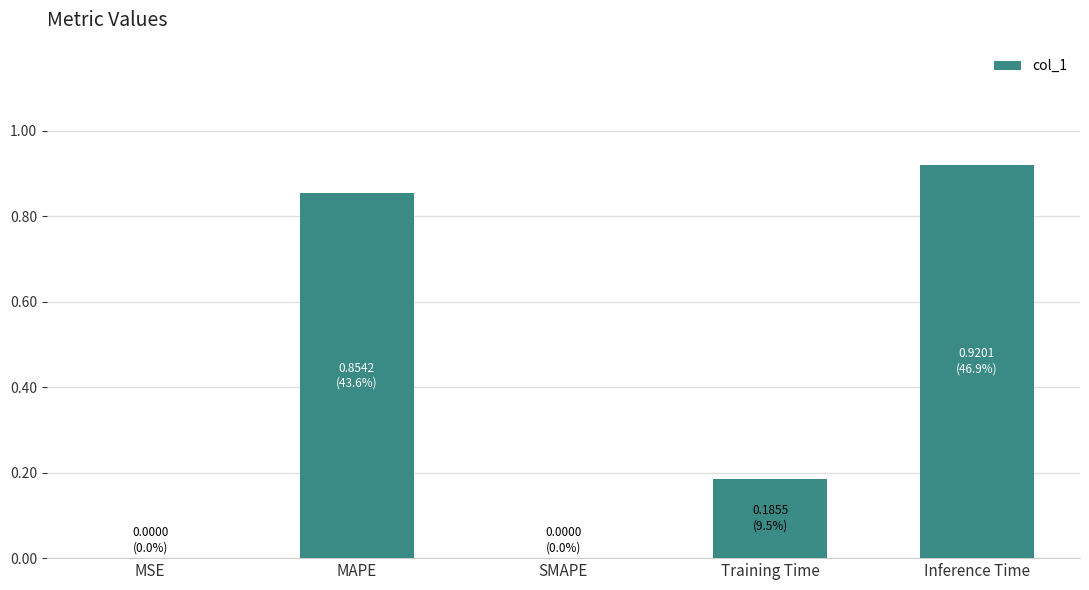

Which category has the highest value across all series?

Inference Time